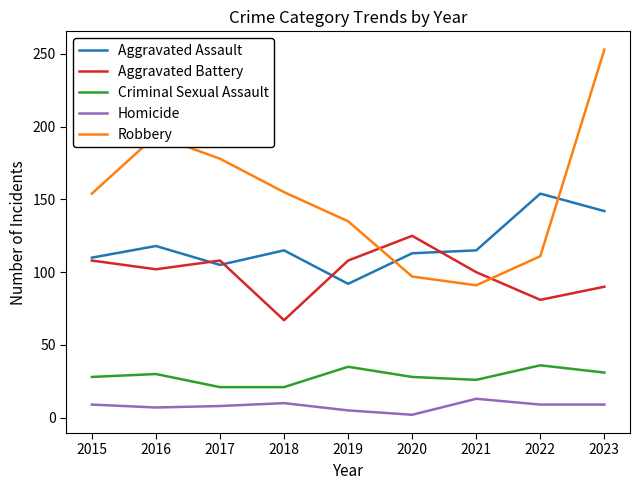

How many values in the Aggravated Battery series are below 102?

4